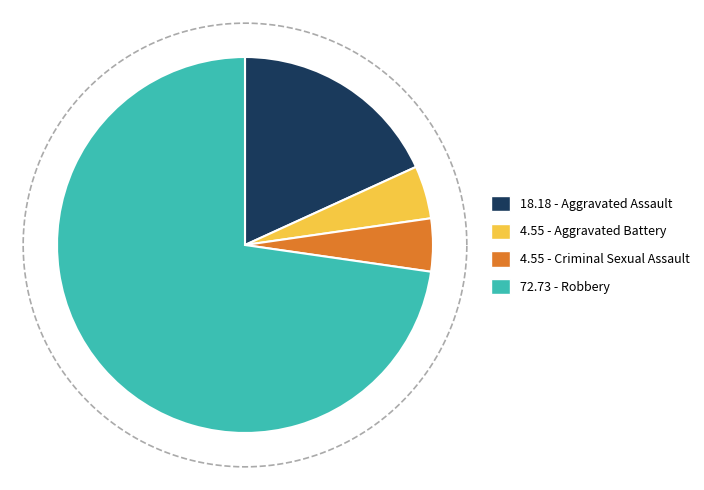

Combined, what portion of the pie is Robbery and Aggravated Assault?

90.9%